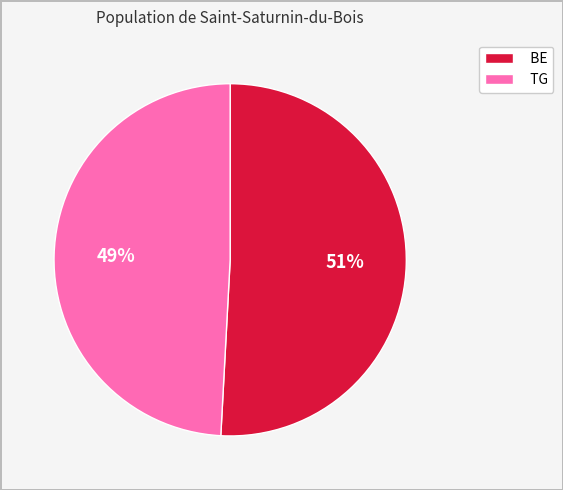

To the nearest percent, what is the average slice percentage?

50%